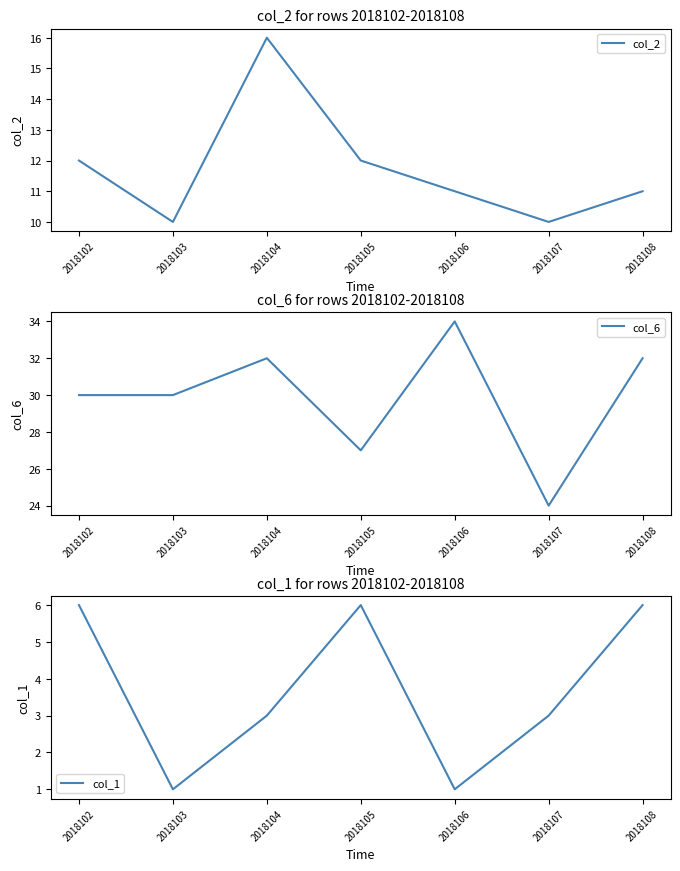

True or false: col_1 has a value of 6 at 2018102.

True